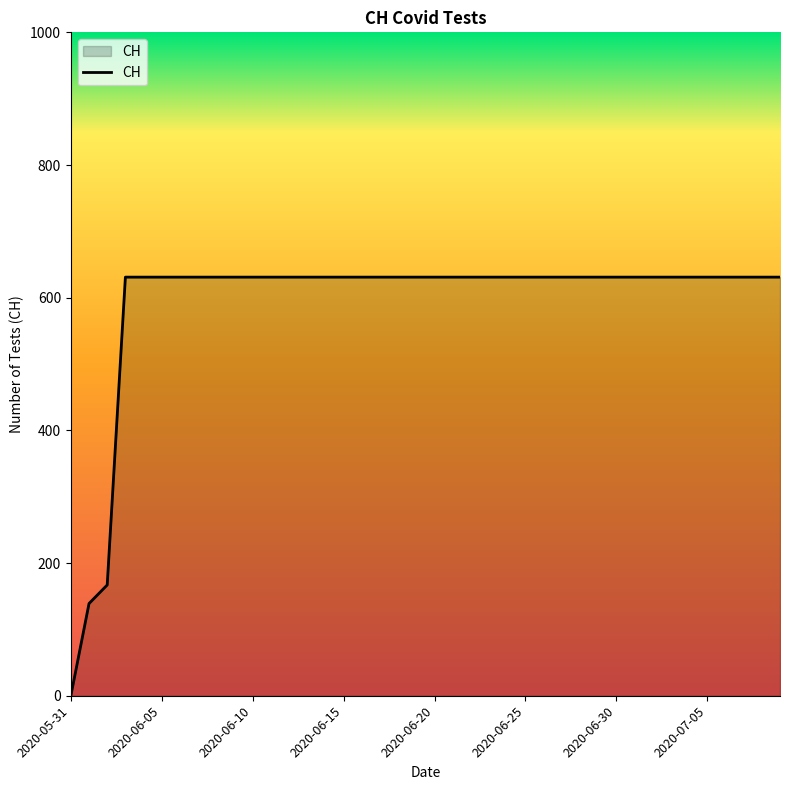

Reading left to right, transcribe all the data shown in this chart.

0	139	167	631	631	631	631	631	631	631	631	631	631	631	631	631	631	631	631	631	631	631	631	631	631	631	631	631	631	631	631	631	631	631	631	631	631	631	631	631